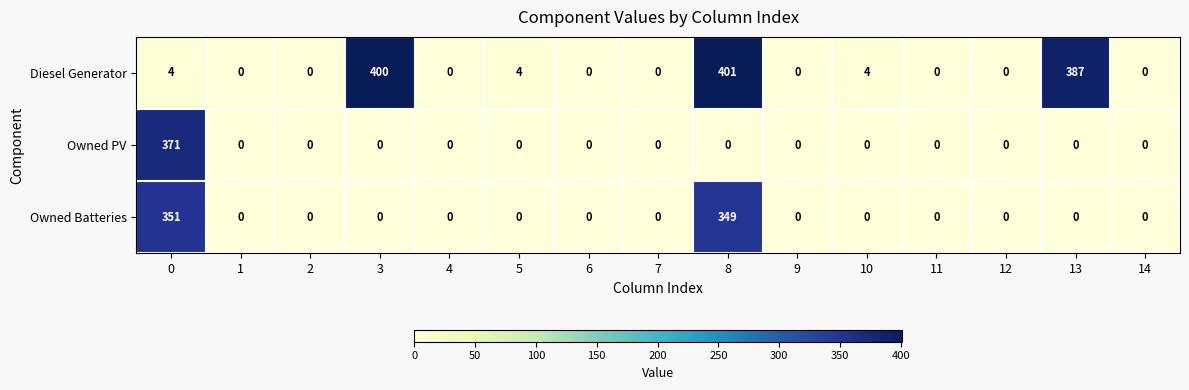

Count the number of data series in this chart.

3